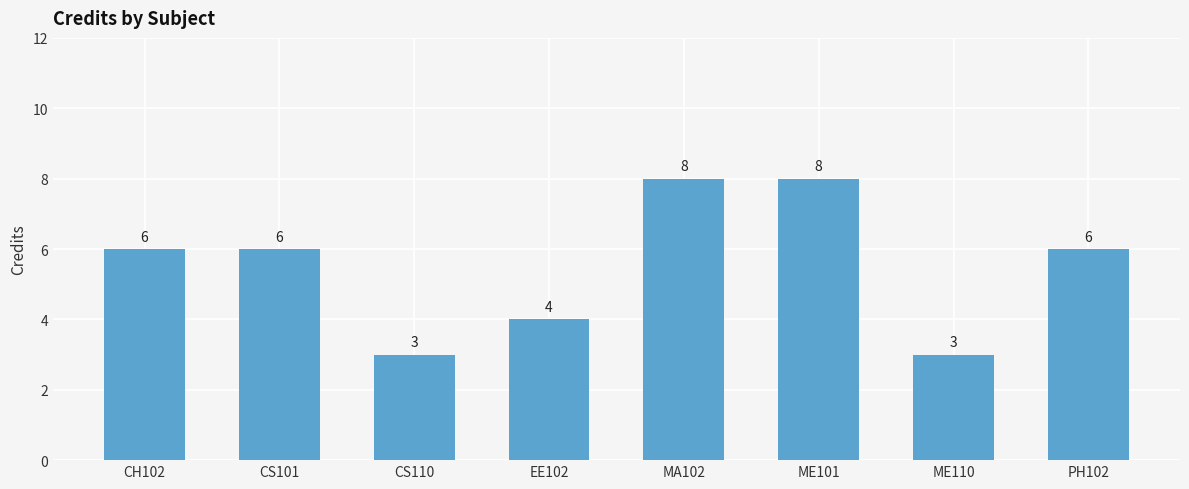

Approximately how many times larger is the value at MA102 compared to EE102?

2.0